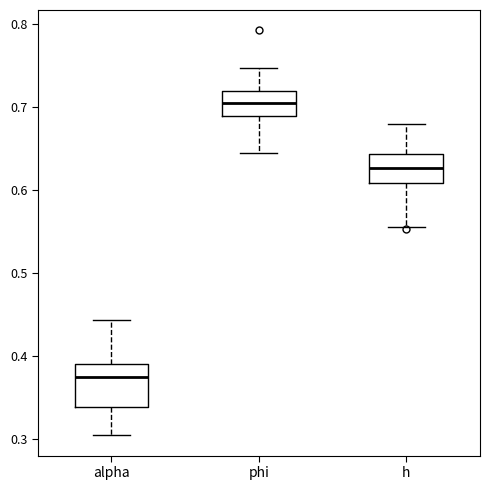

Where does the lower whisker of the box for phi end on the y-axis? The values are not printed on the chart, so give them approximately, as read against the axis.

0.64